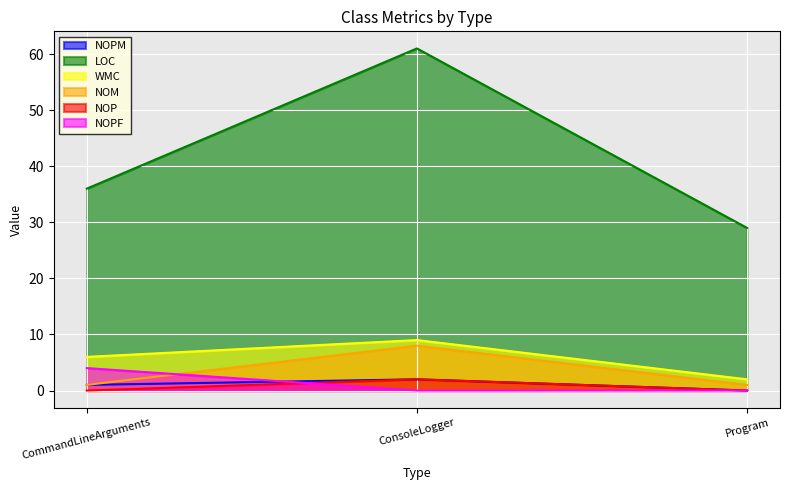

Reading right to left, what are all the values shown in this chart?

NOPM: 0	2	1
LOC: 29	61	36
WMC: 2	9	6
NOM: 1	8	1
NOP: 0	2	0
NOPF: 0	0	4